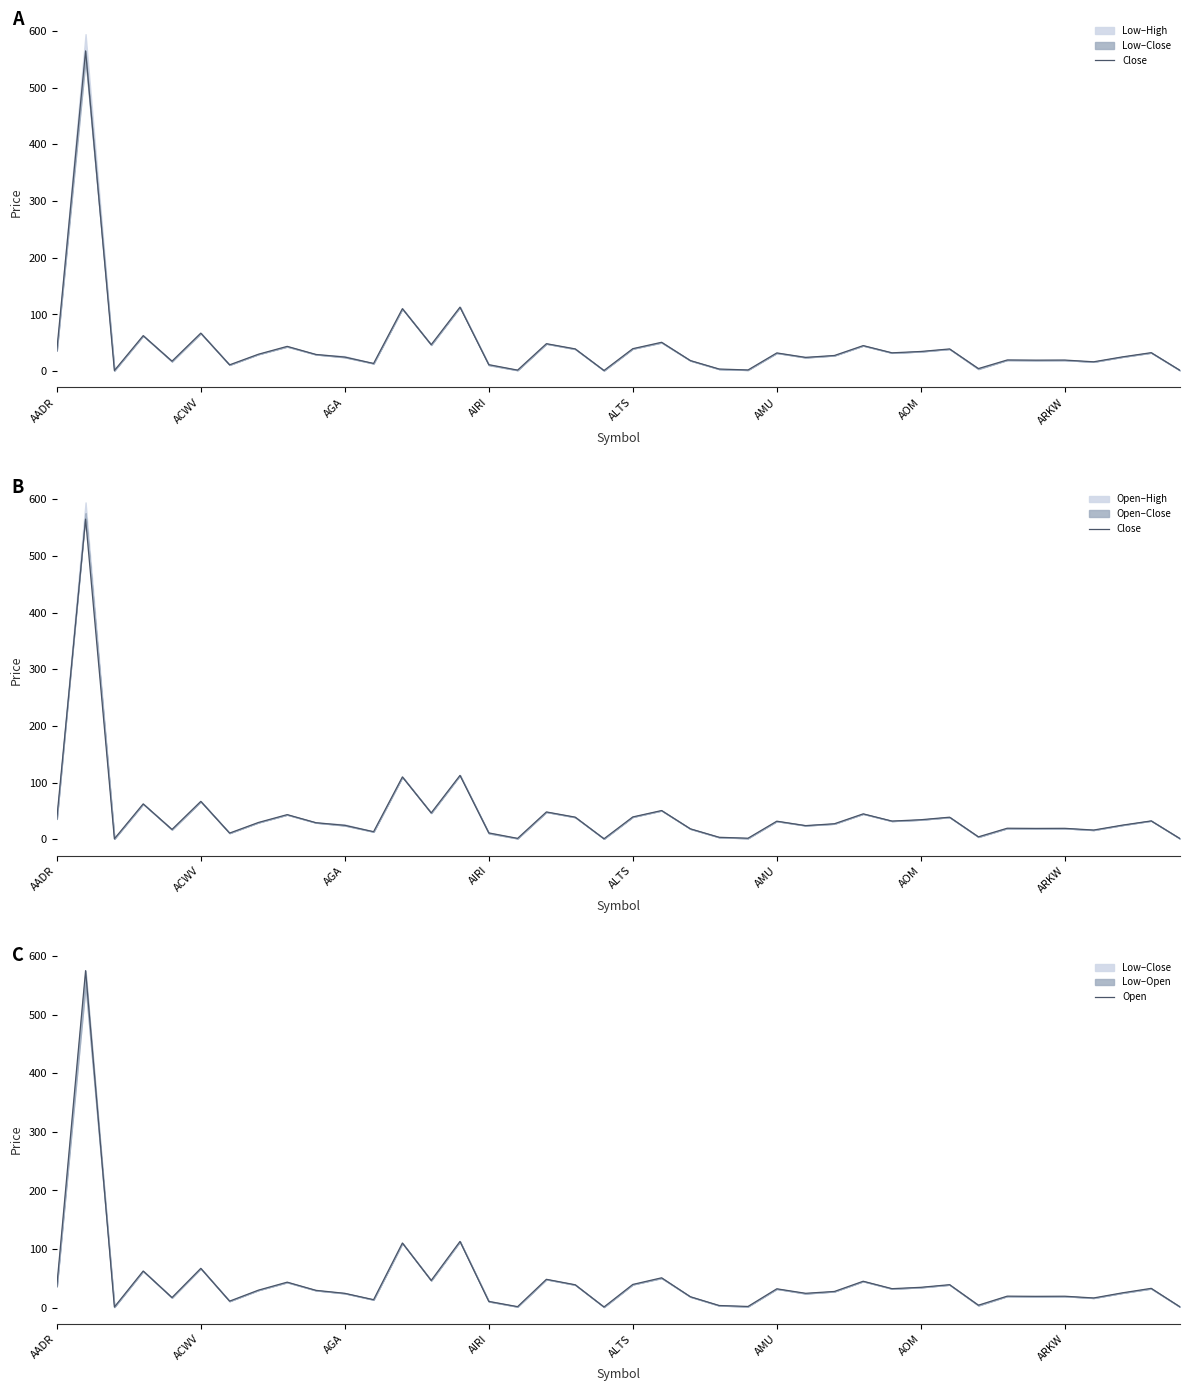

The value of Close at ACWV is 22.7. True or false?

False